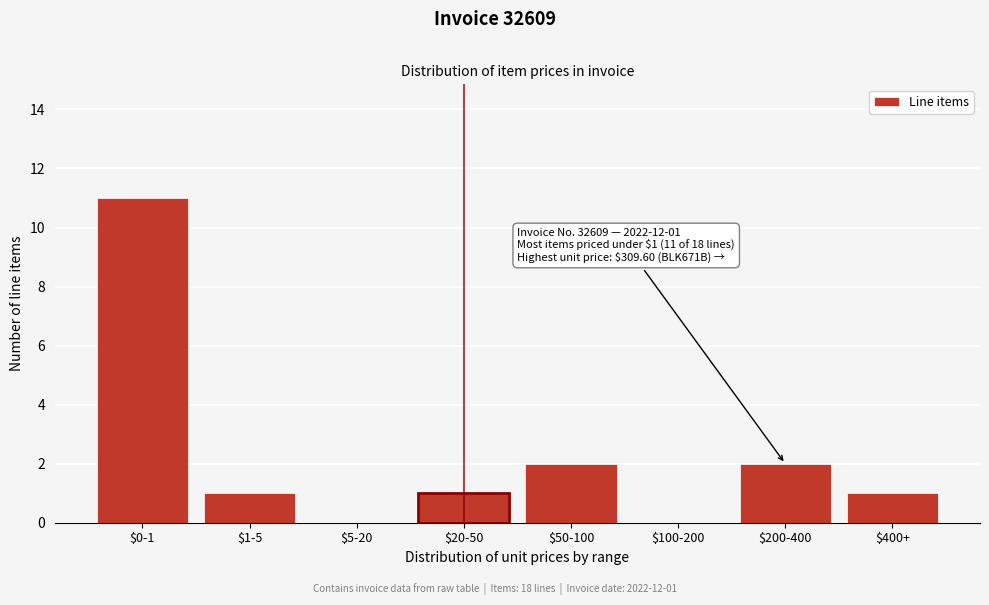

What is the sum of all values?

18